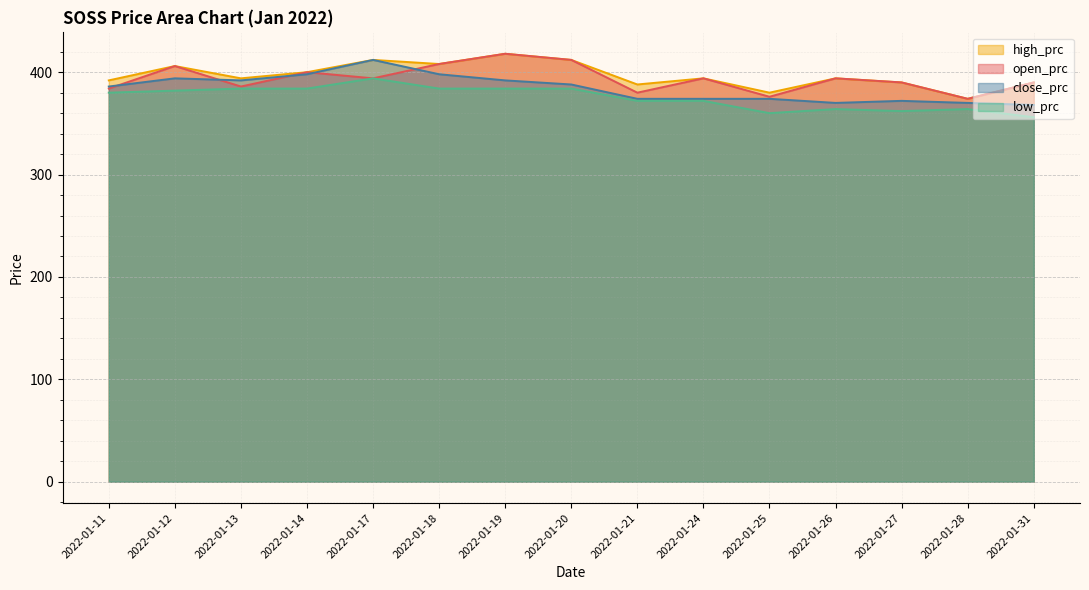

List the labels in order of open_prc value, smallest first.

2022-01-28, 2022-01-25, 2022-01-21, 2022-01-11, 2022-01-13, 2022-01-27, 2022-01-31, 2022-01-17, 2022-01-24, 2022-01-26, 2022-01-14, 2022-01-12, 2022-01-18, 2022-01-20, 2022-01-19